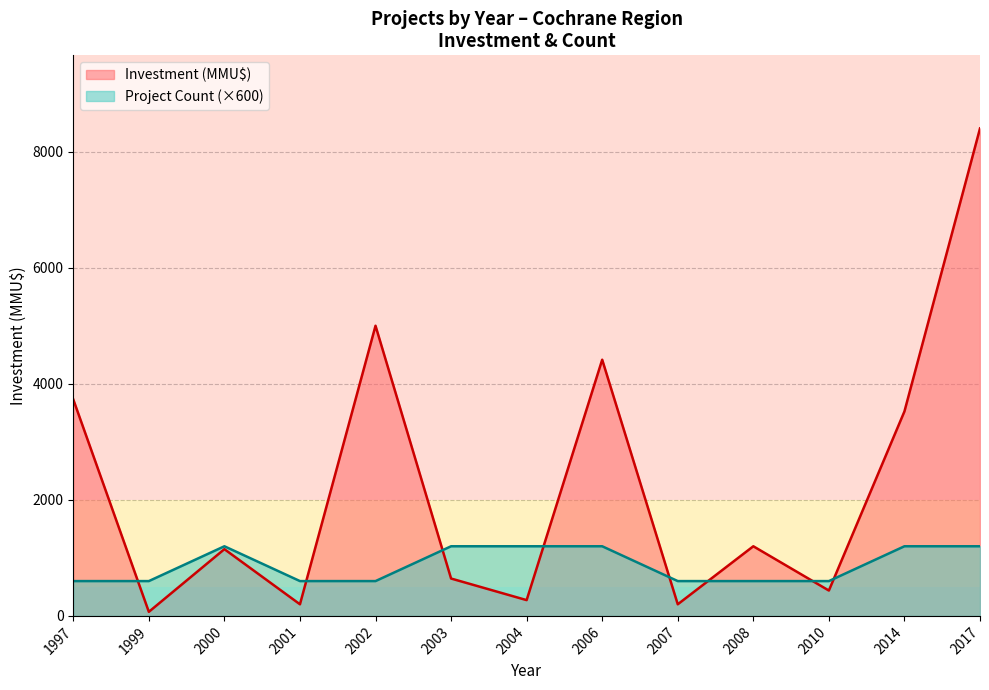

After their last crossing, which series has the higher values: Project Count or Investment (MMU$)?

Investment (MMU$)